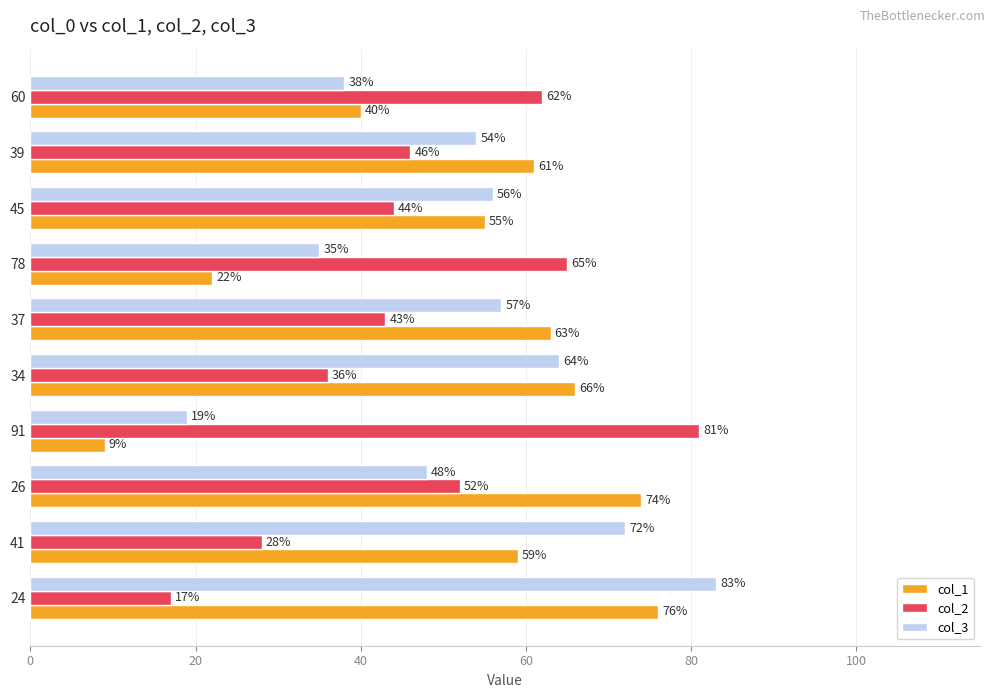

What is the sum of all col_3 values?

526